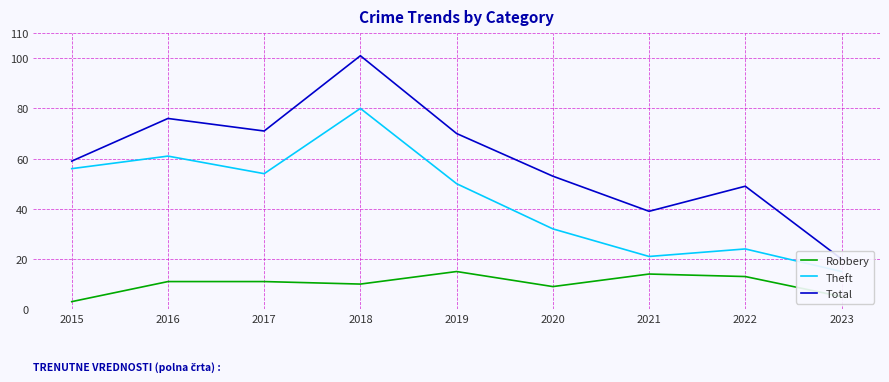

True or false: Theft and Robbery intersect in this chart.

False